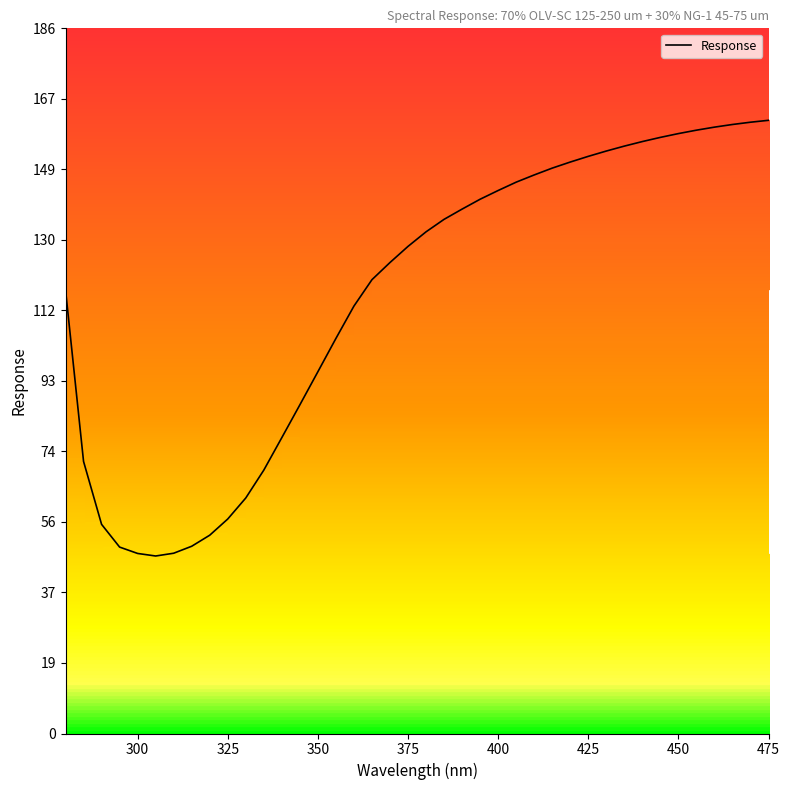

True or false: Response has a value of 95.3 at 350.

True